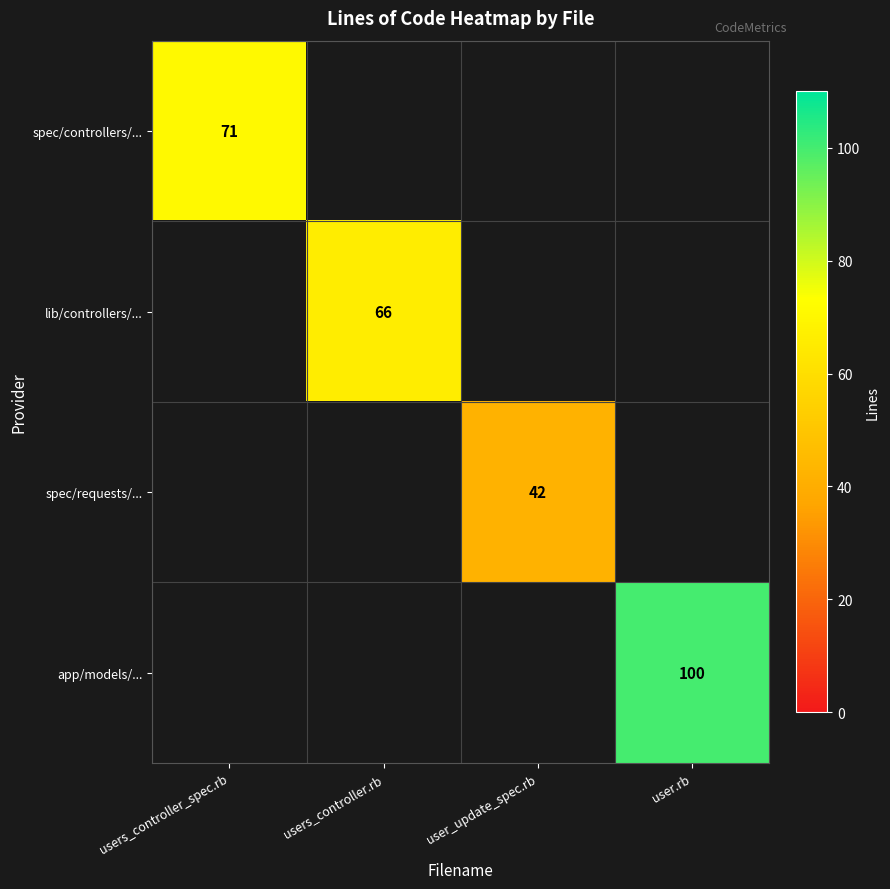

How many data points does each series have?

4